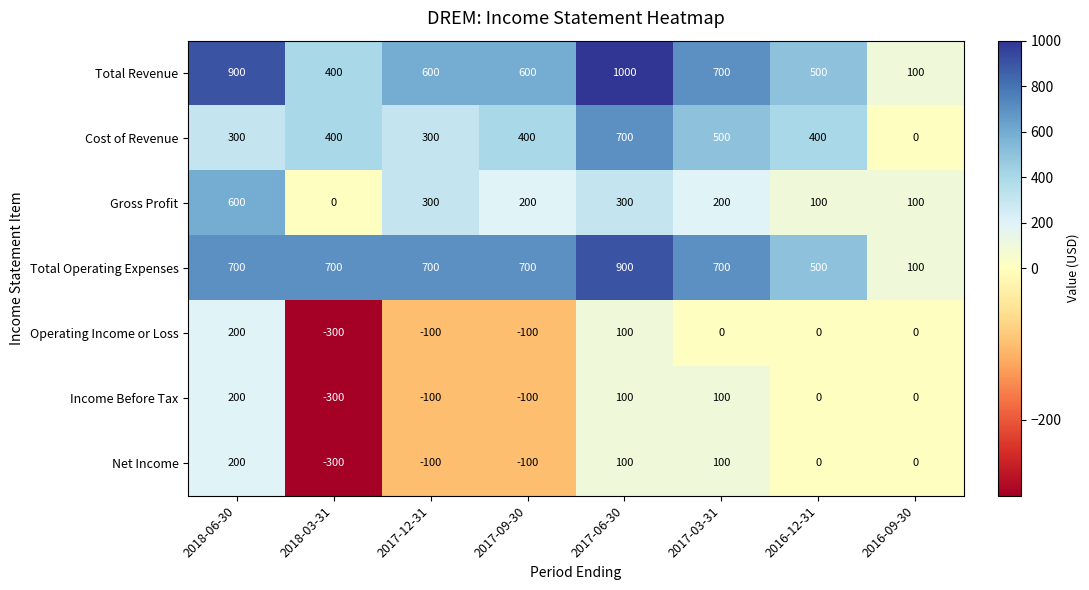

Which series has the widest spread of values?

Total Revenue